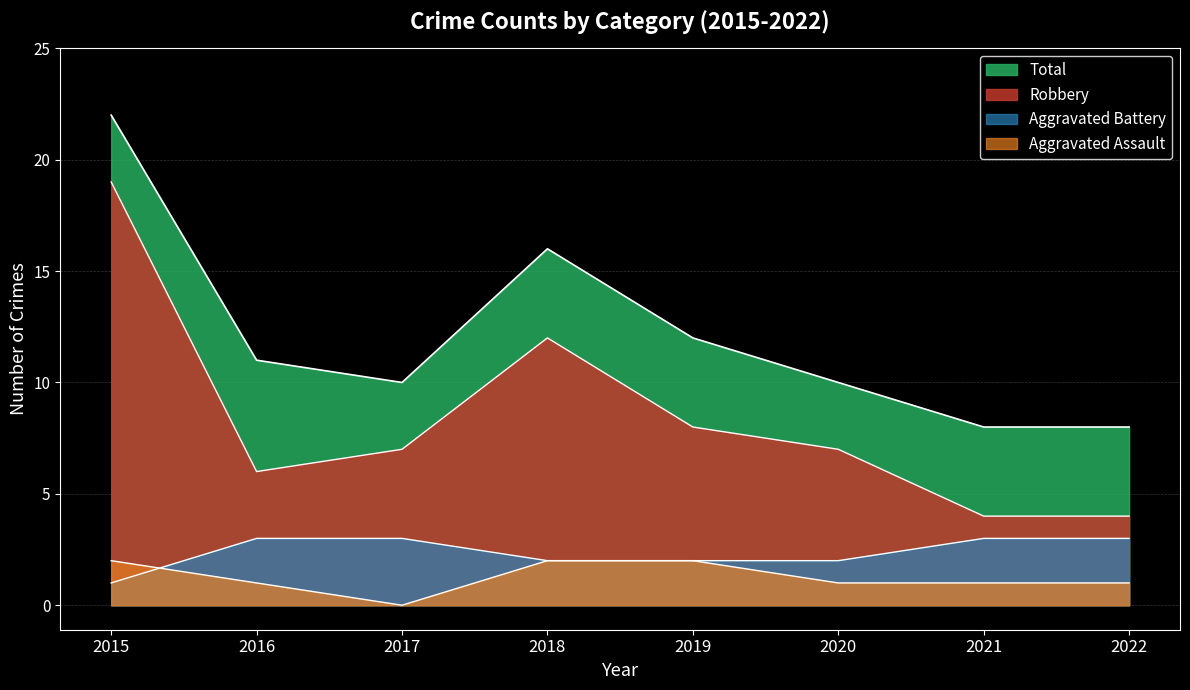

Reading left to right, what are all the values shown in this chart?

Aggravated Assault: 2	1	0	2	2	1	1	1
Aggravated Battery: 1	3	3	2	2	2	3	3
Robbery: 19	6	7	12	8	7	4	4
Total: 22	11	10	16	12	10	8	8